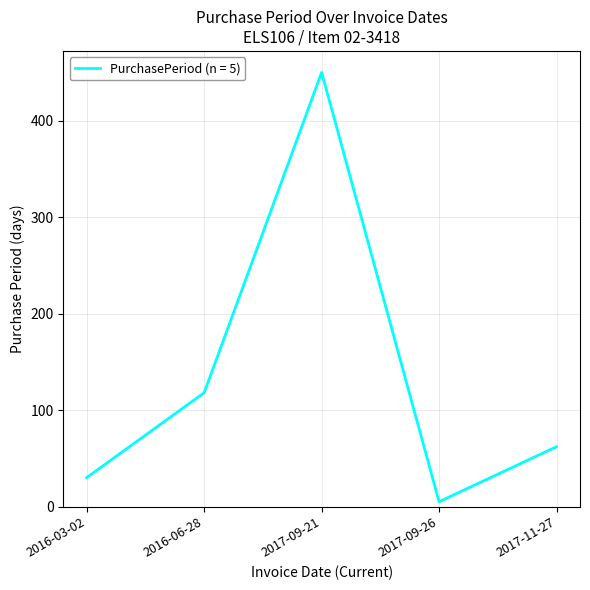

Rank the categories by value from lowest to highest.

2017-09-26, 2016-03-02, 2017-11-27, 2016-06-28, 2017-09-21